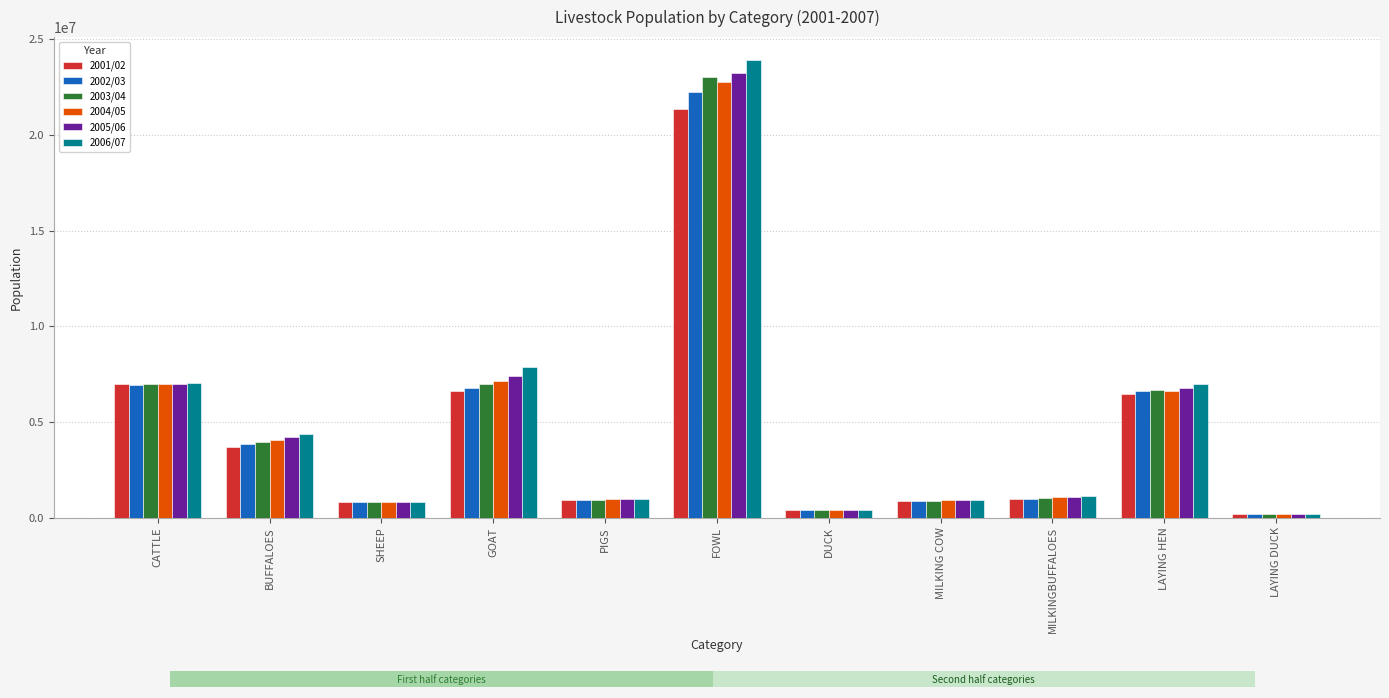

The value of 2001/02 at SHEEP is 1225578. True or false?

False